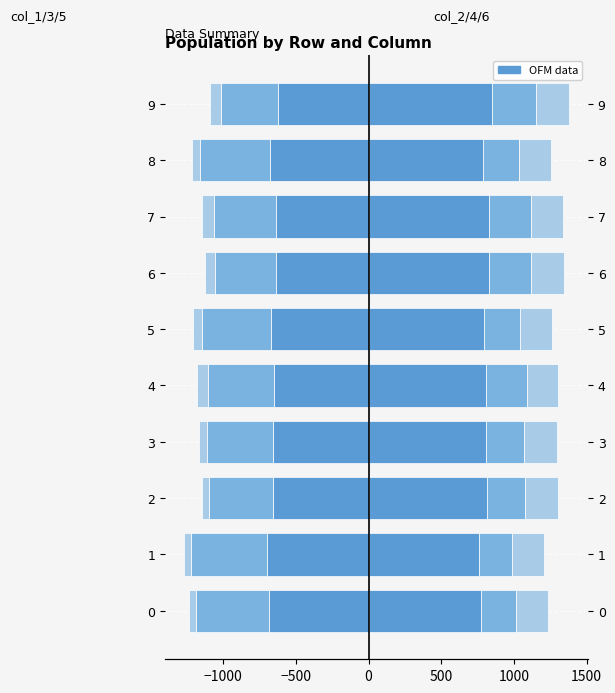

What is the minimum value shown in the chart?

-696.0